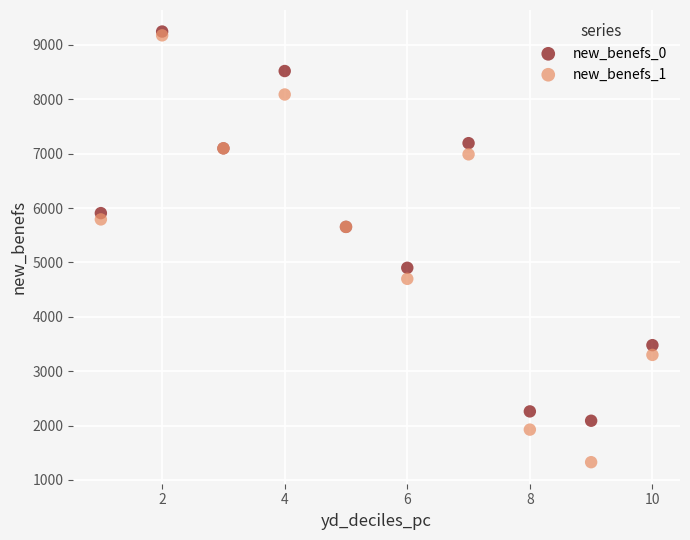

What are all the series names shown in the legend?

new_benefs_0, new_benefs_1